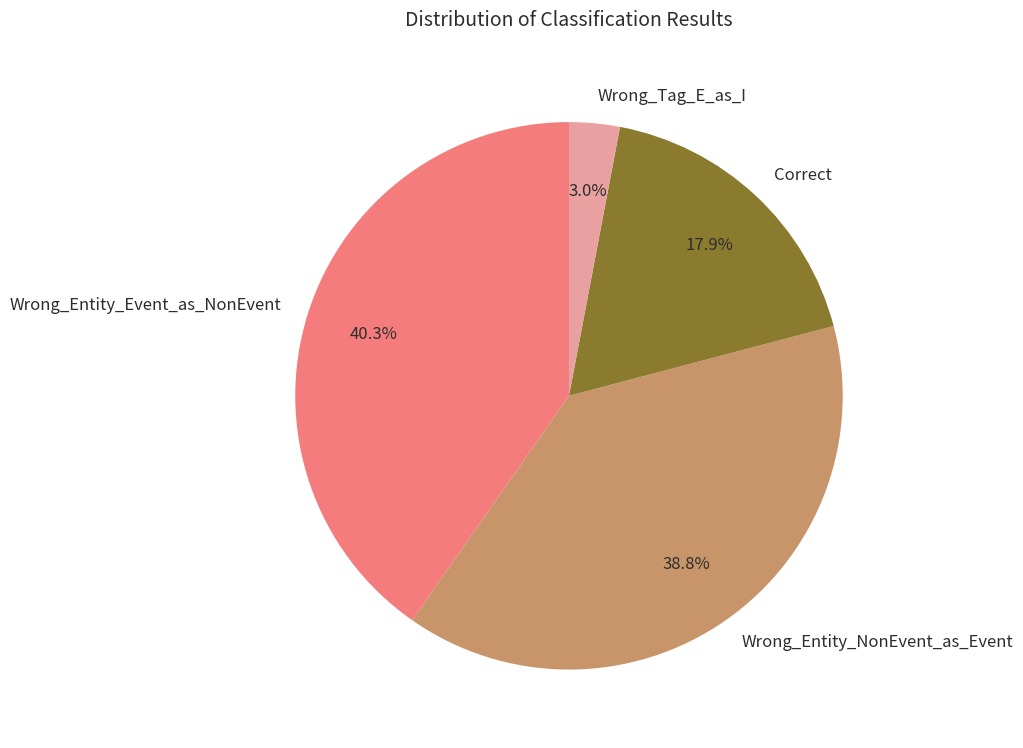

The Wrong_Entity_NonEvent_as_Event slice represents 33% of the pie. True or false?

False